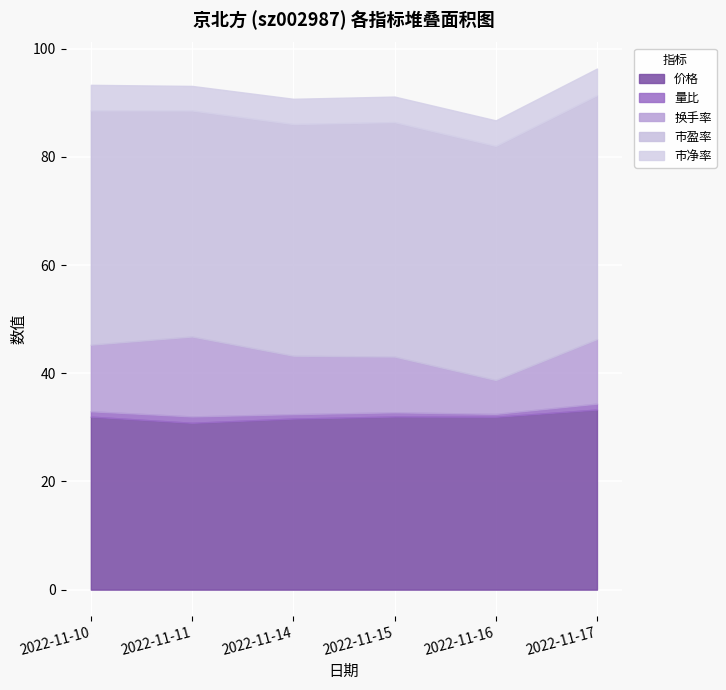

Count the number of data series in this chart.

5